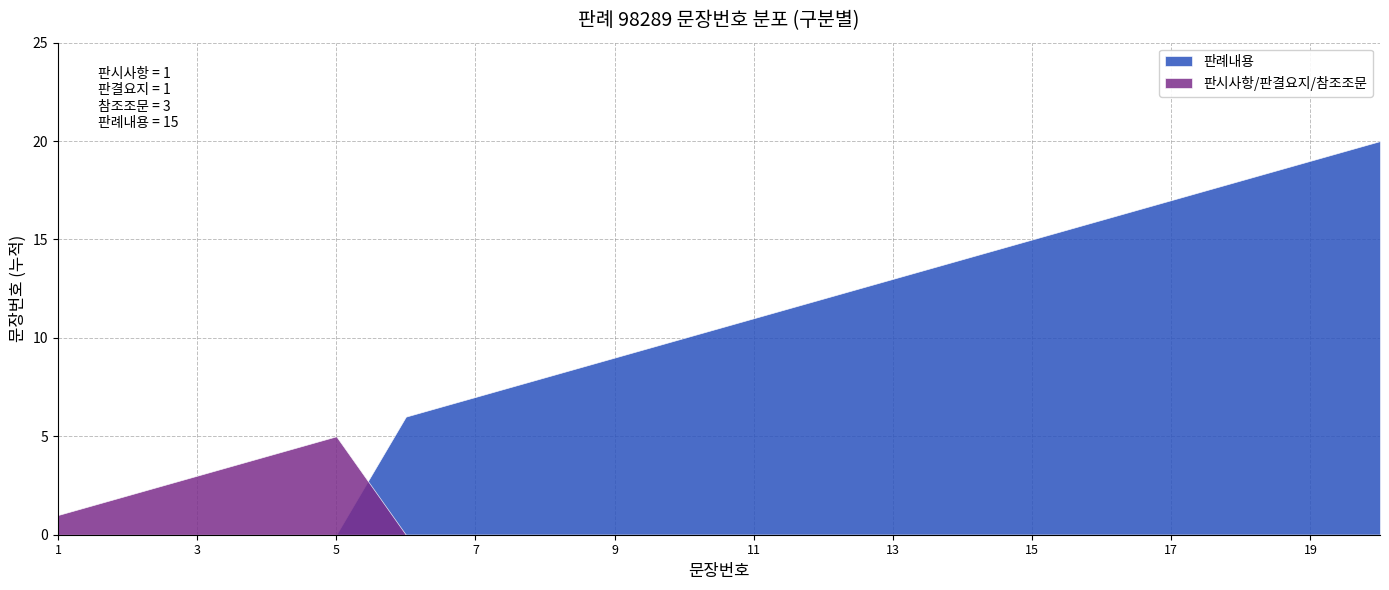

Which series has the largest total across all categories?

판례내용